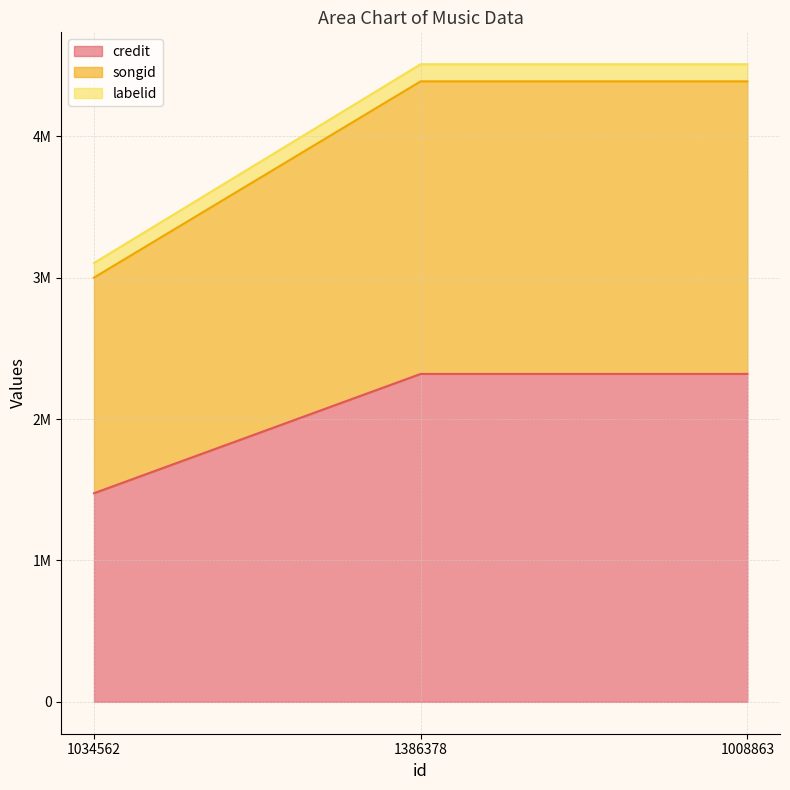

Reading left to right, transcribe all the data shown in this chart.

credit: 1034562=1475711	1386378=2319740	1008863=2319740
songid: 1034562=3000772	1386378=4389307	1008863=4389307
labelid: 1034562=3104278	1386378=4510596	1008863=4510596